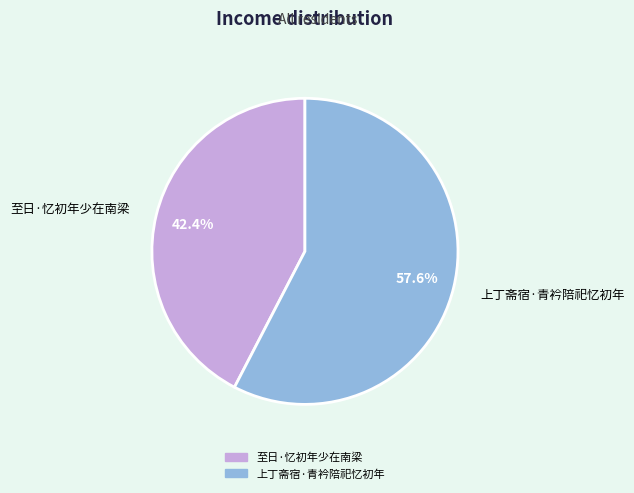

How many slices are in this pie chart?

2